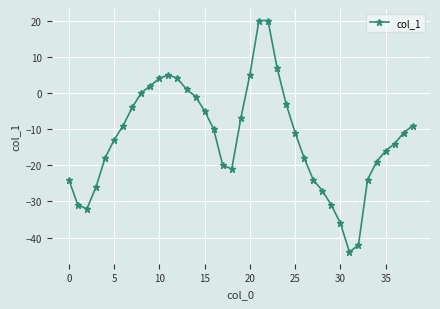

Count the number of data series in this chart.

1